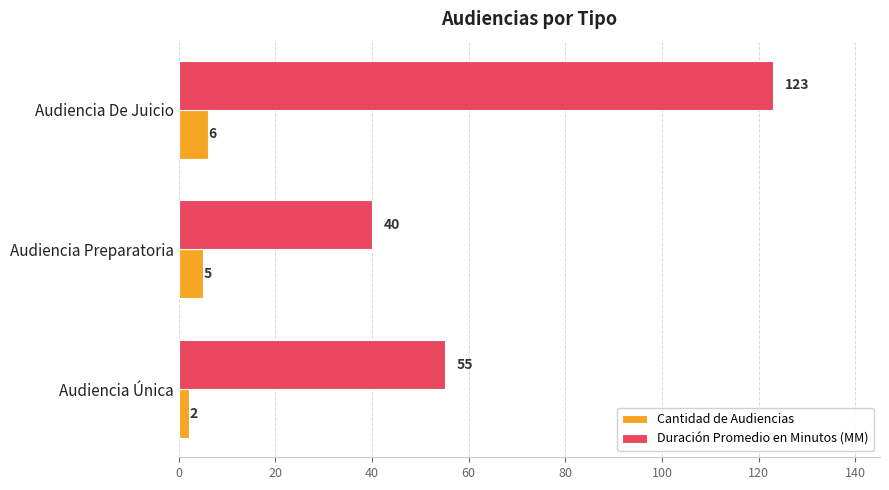

What are all the series names shown in the legend?

Cantidad de Audiencias, Duración Promedio en Minutos (MM)